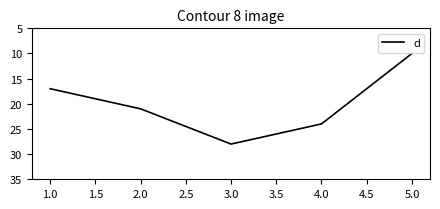

What is the smallest value displayed?

10